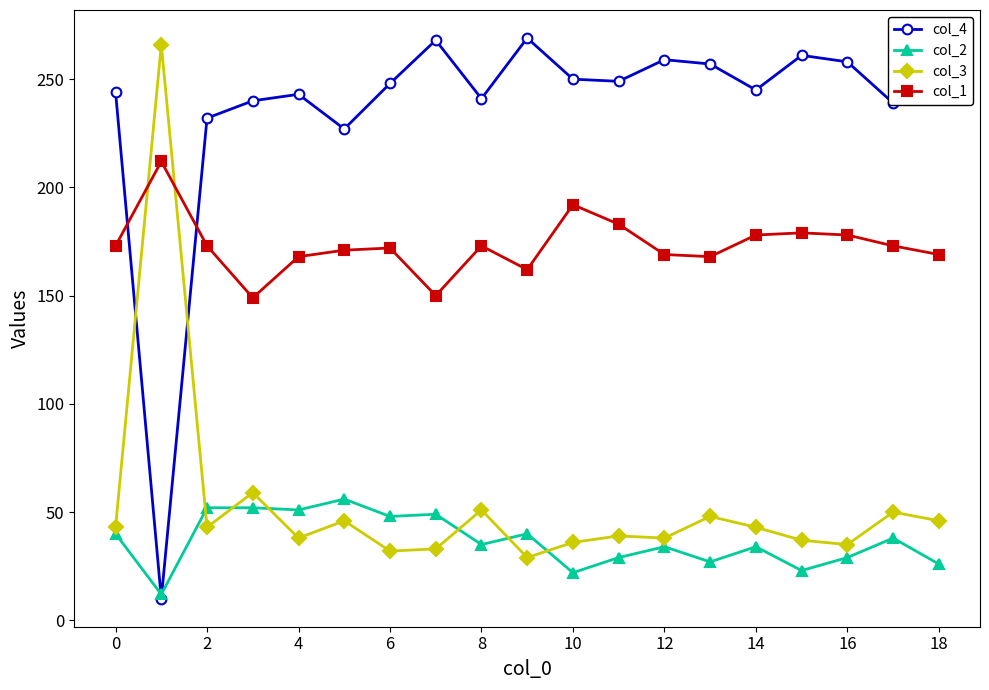

Which series has the widest spread of values?

col_4